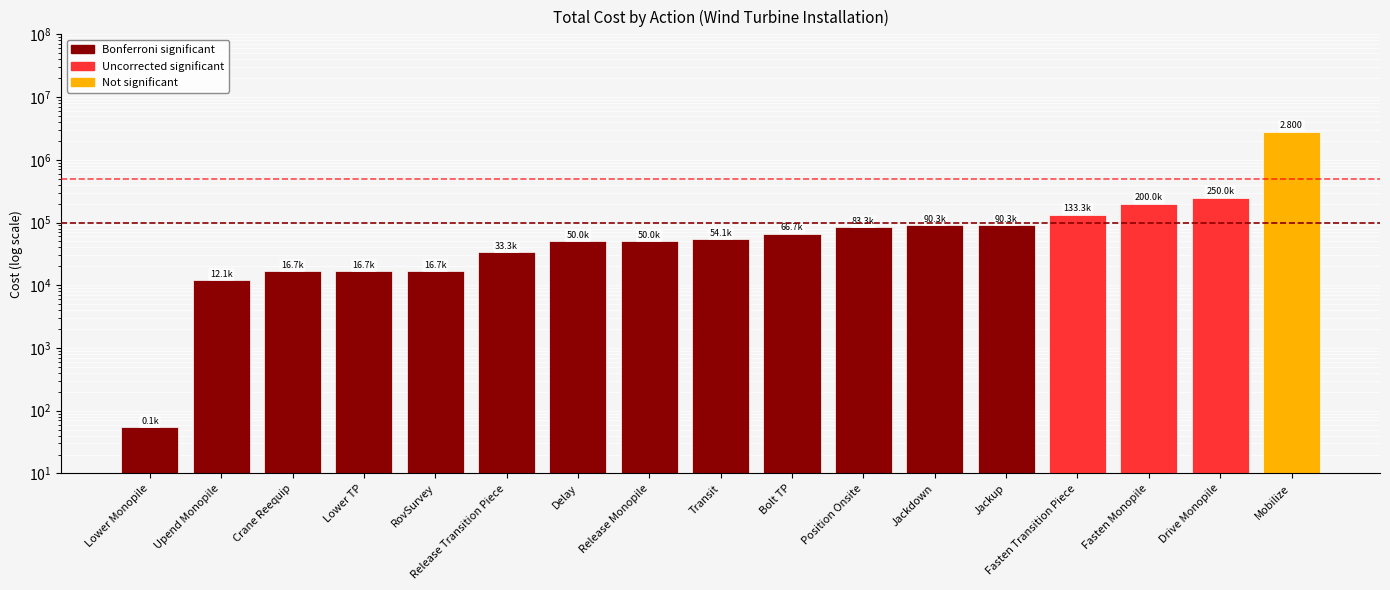

Does the chart contain any negative values?

No